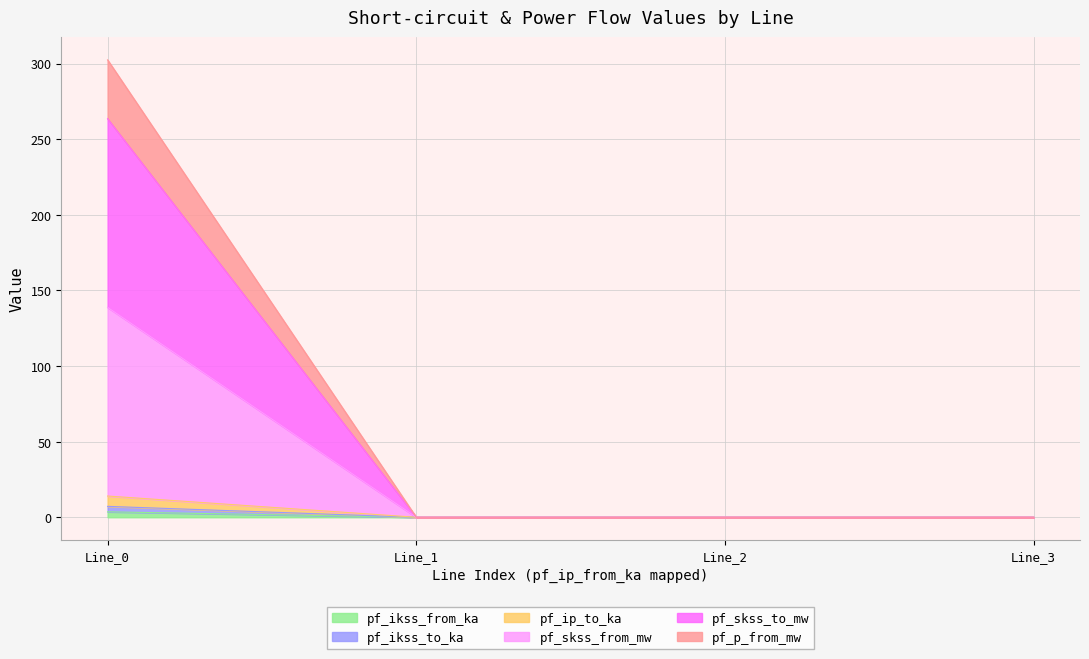

How many values in pf_ikss_to_ka are above zero?

1